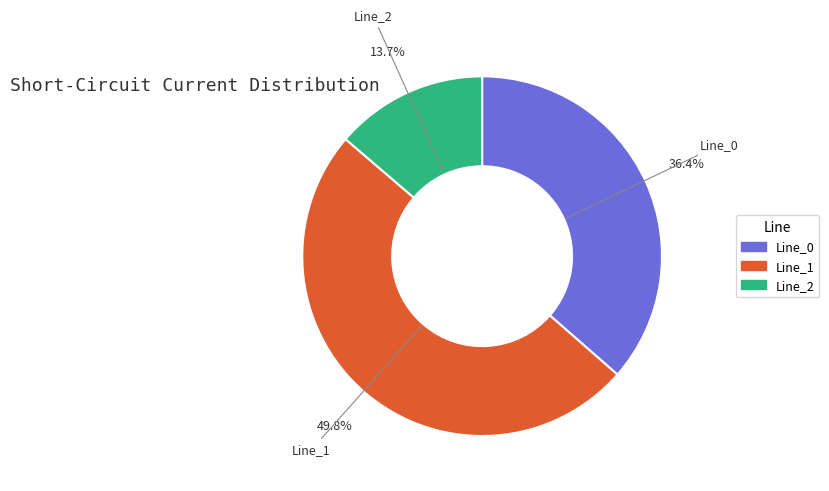

How many slices are in this pie chart?

3